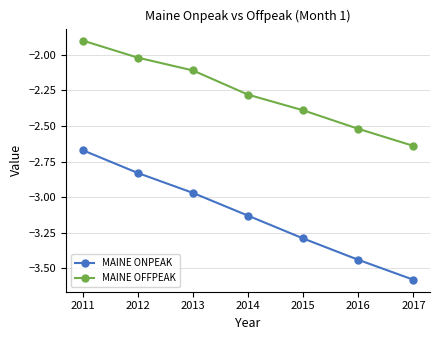

At how many categories does at least one series exceed -3?

7